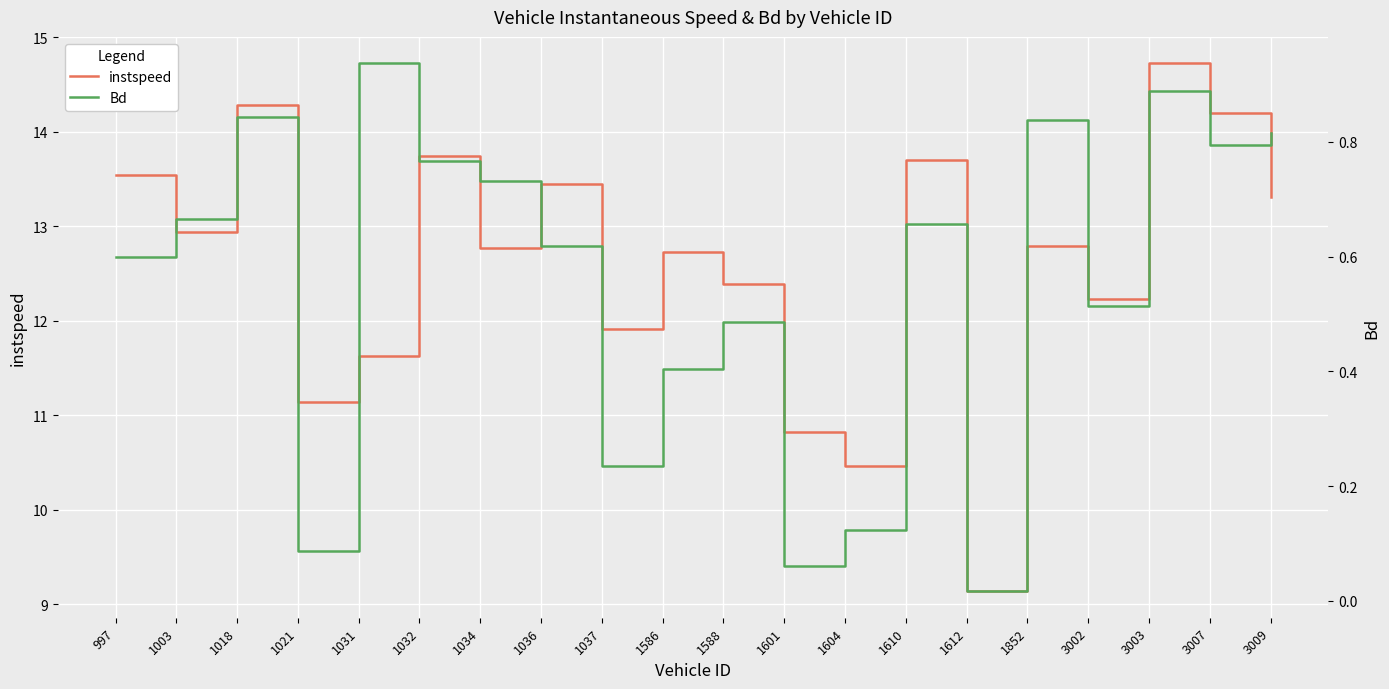

Reading left to right, list all the values displayed in this chart.

instspeed: 13.5	12.9	14.3	11.1	11.6	13.7	12.8	13.4	11.9	12.7	12.4	10.8	10.5	13.7	9.1	12.8	12.2	14.7	14.2	13.3
Bd: 0.6	0.7	0.8	0.1	0.9	0.8	0.7	0.6	0.2	0.4	0.5	0.1	0.1	0.7	0.0	0.8	0.5	0.9	0.8	0.8